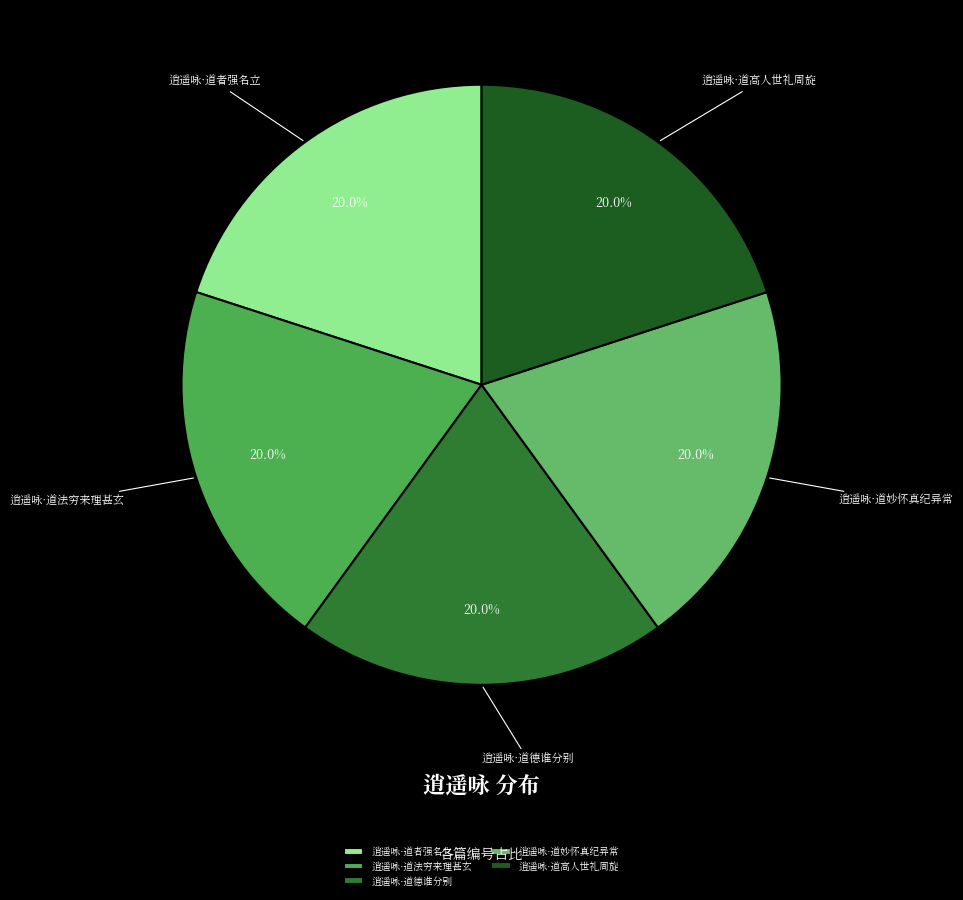

What is the smallest slice in the pie chart?

逍遥咏·道妙怀真纪异常